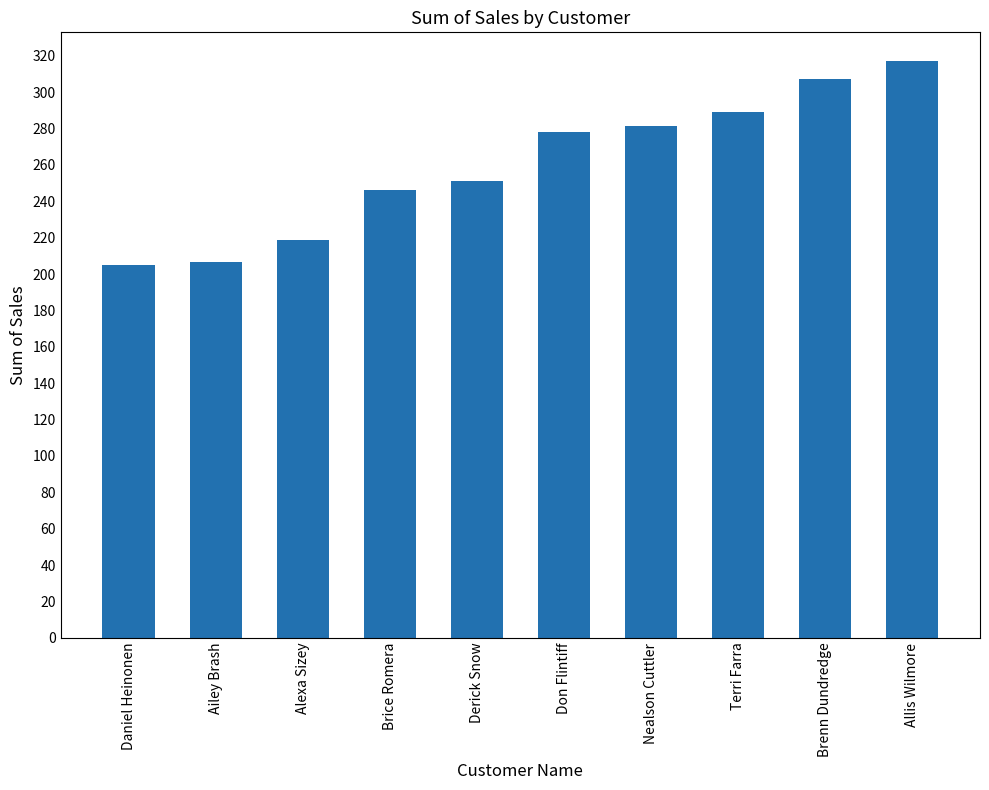

The chart shows a value of 251.1 at Derick Snow. True or false?

True